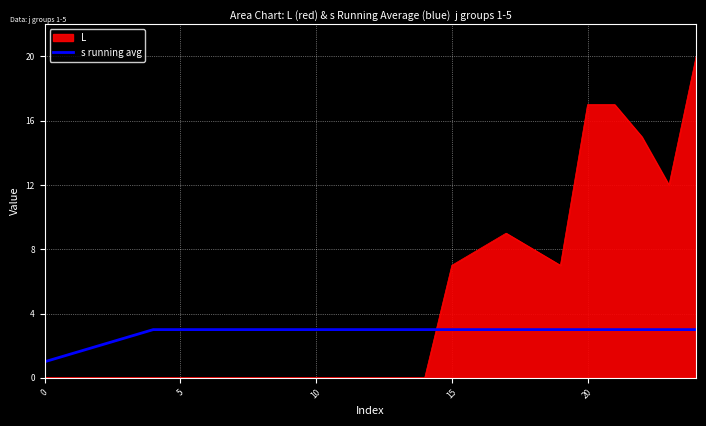

What is the difference between the maximum and minimum values in the s running avg series?

2.0